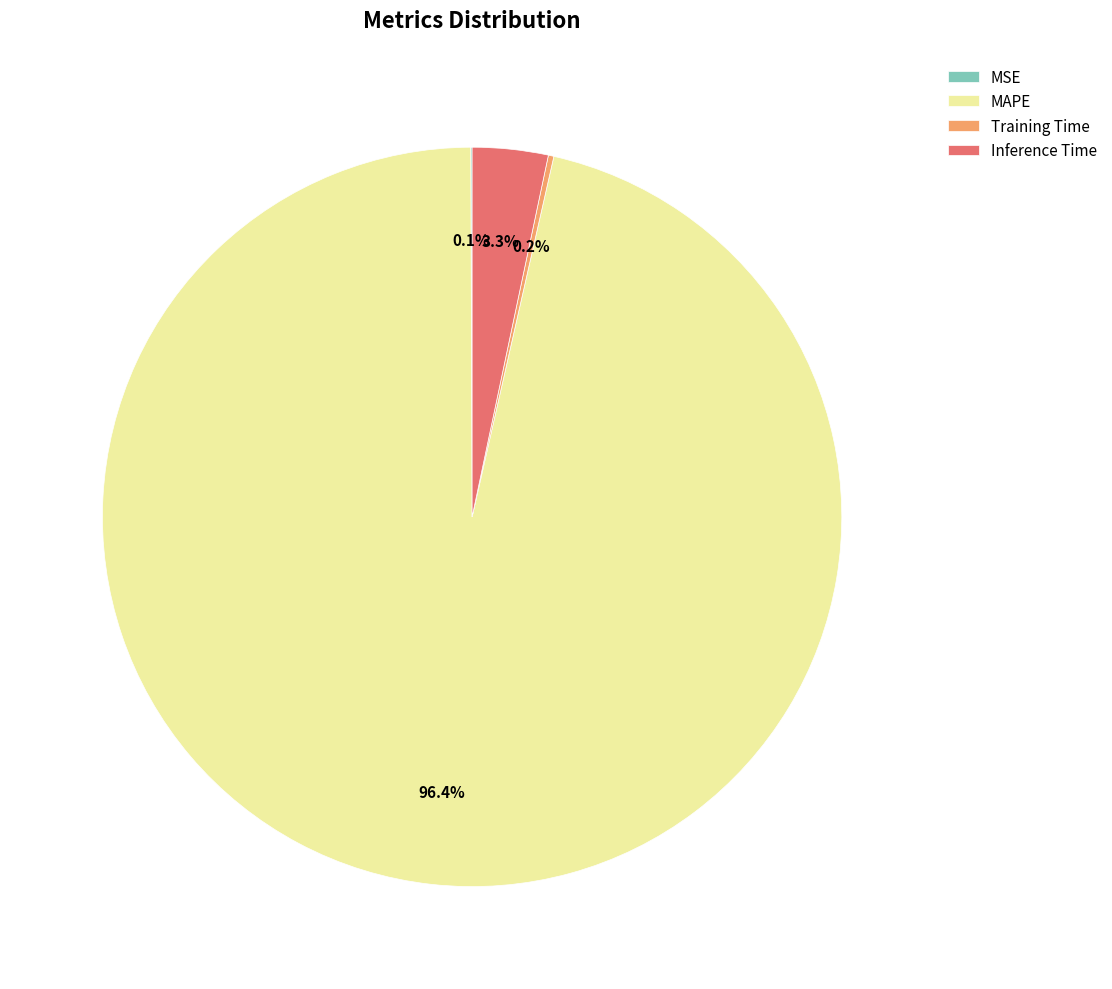

Which category has the biggest portion of the pie?

MAPE